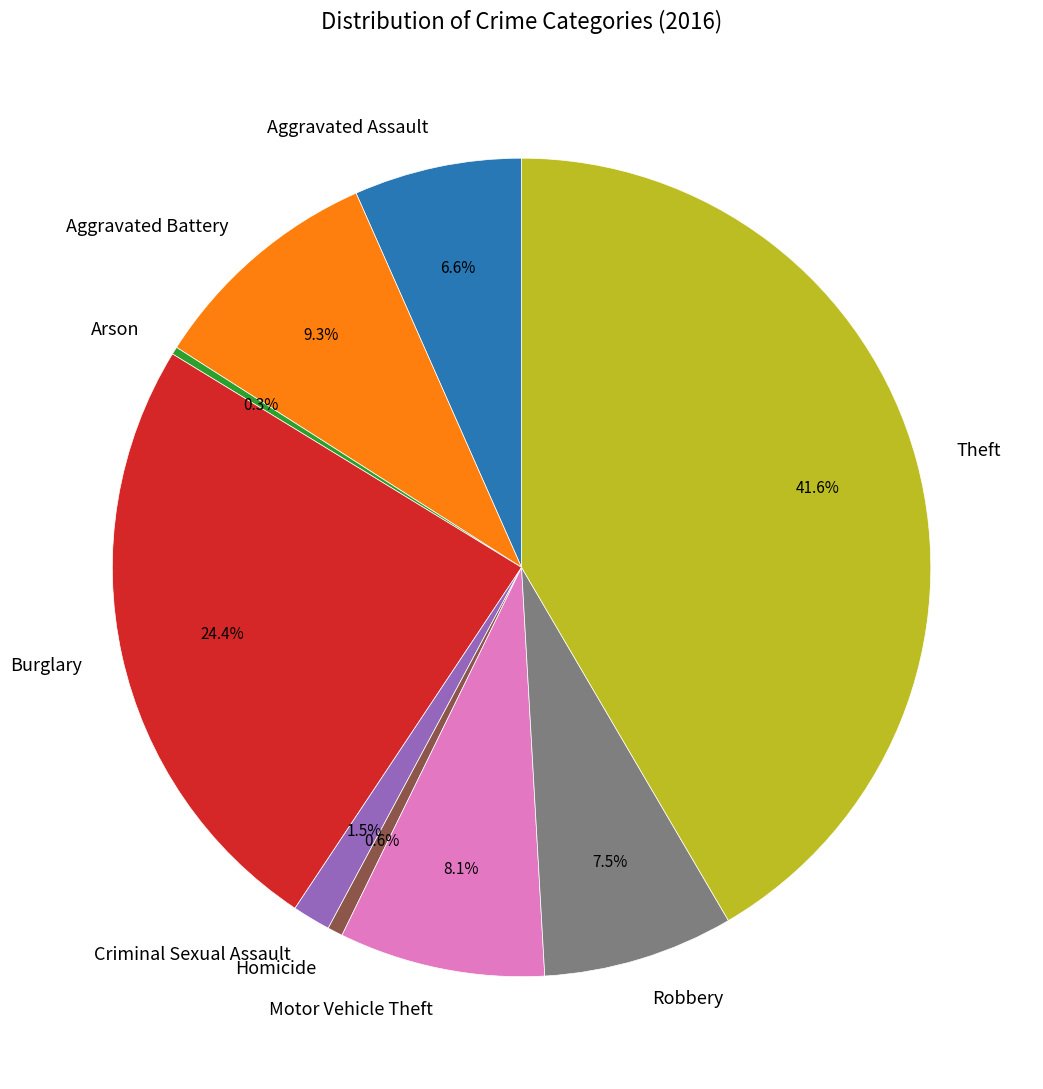

How many segments does this pie chart have?

9